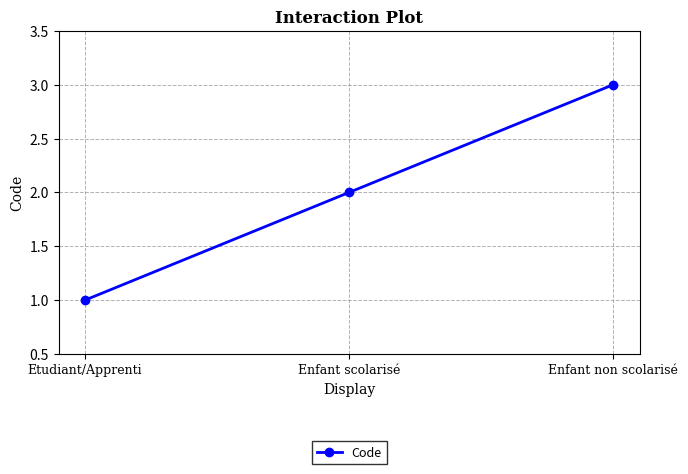

Which label corresponds to the largest value in the chart?

Enfant non scolarisé